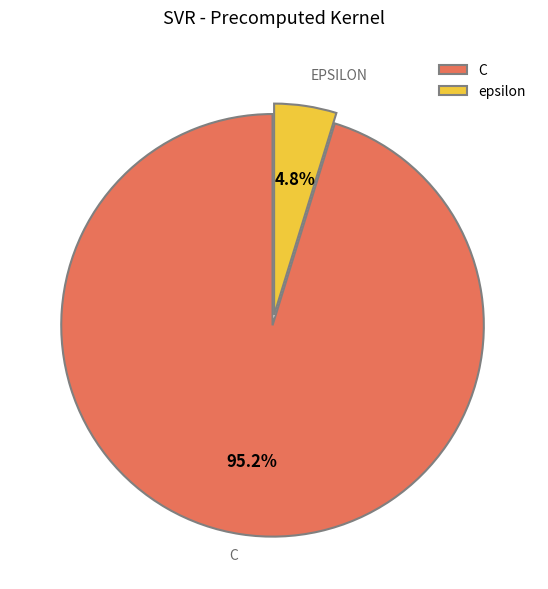

What is the smallest slice in the pie chart?

epsilon